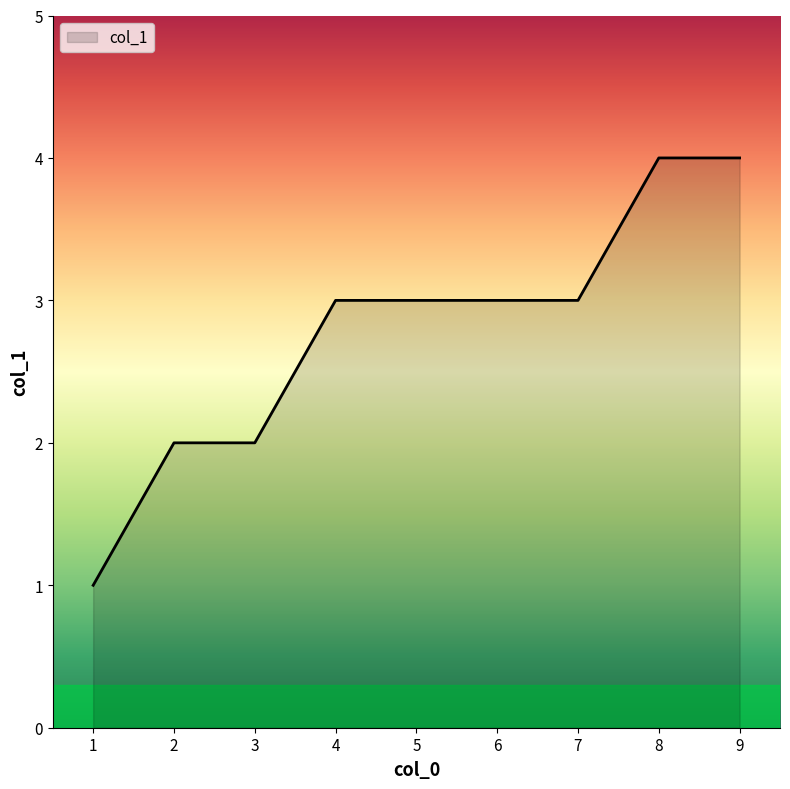

Approximately how many times larger is the value at 4 compared to 2?

1.5